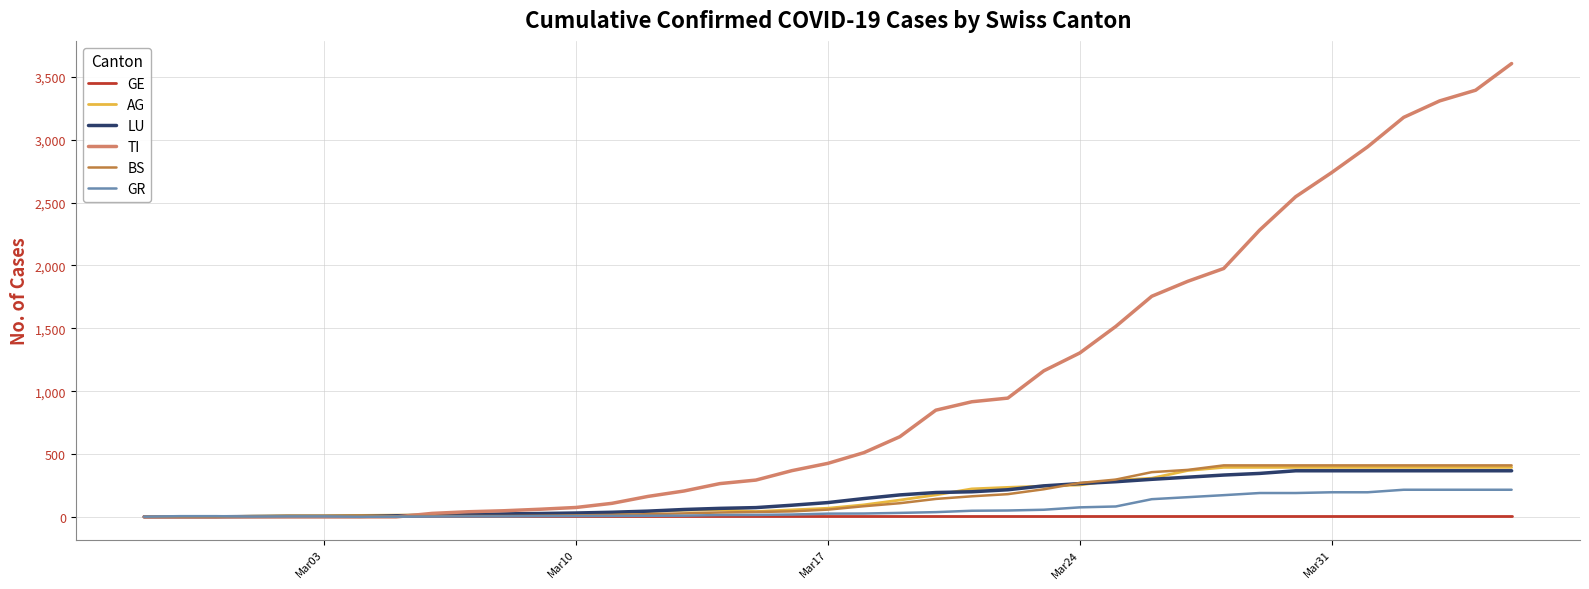

Which series has the widest spread of values?

TI